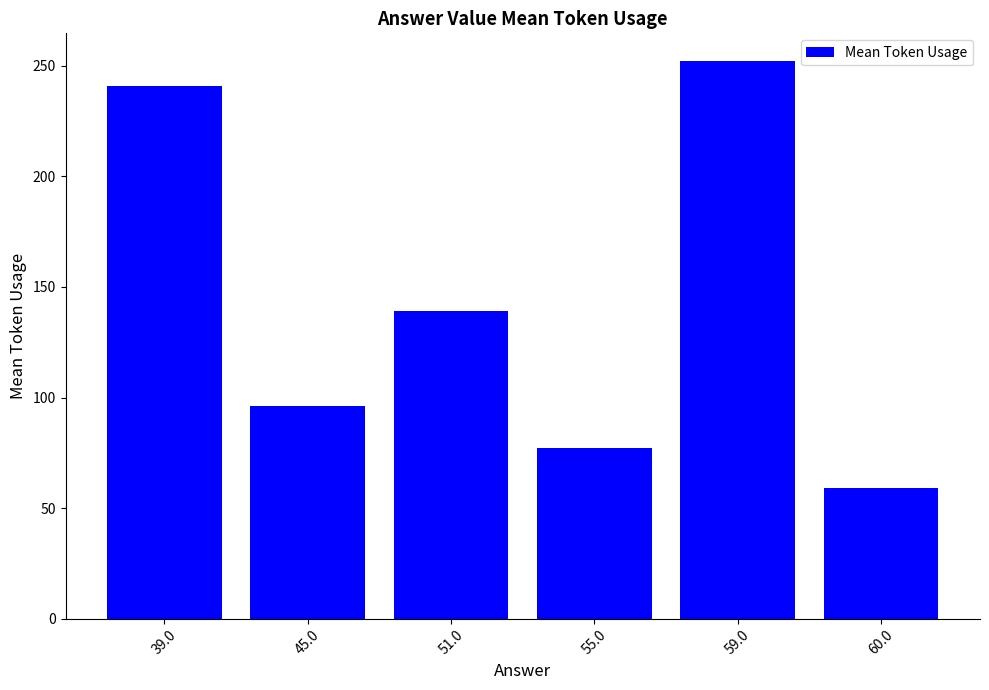

What is the change in value from 39.0 to 59.0?

+11.2